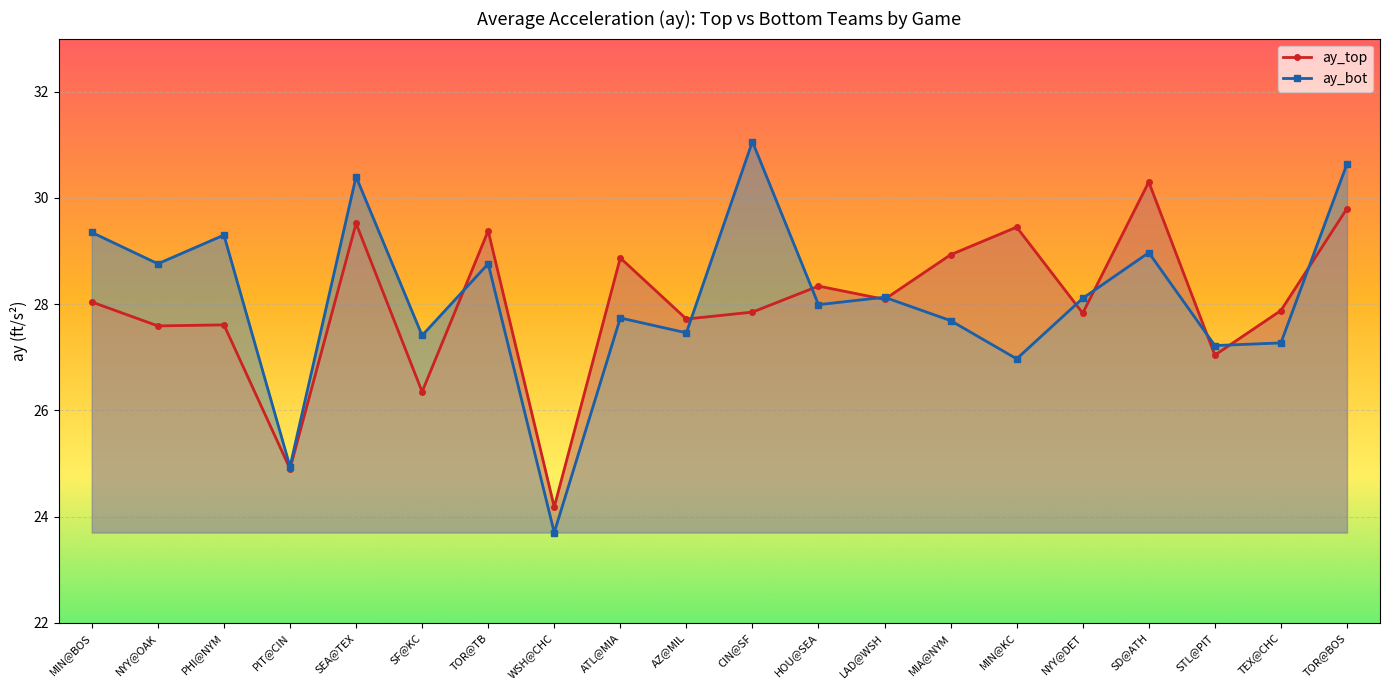

At which category does ay_top reach its first local valley?

NYY@OAK